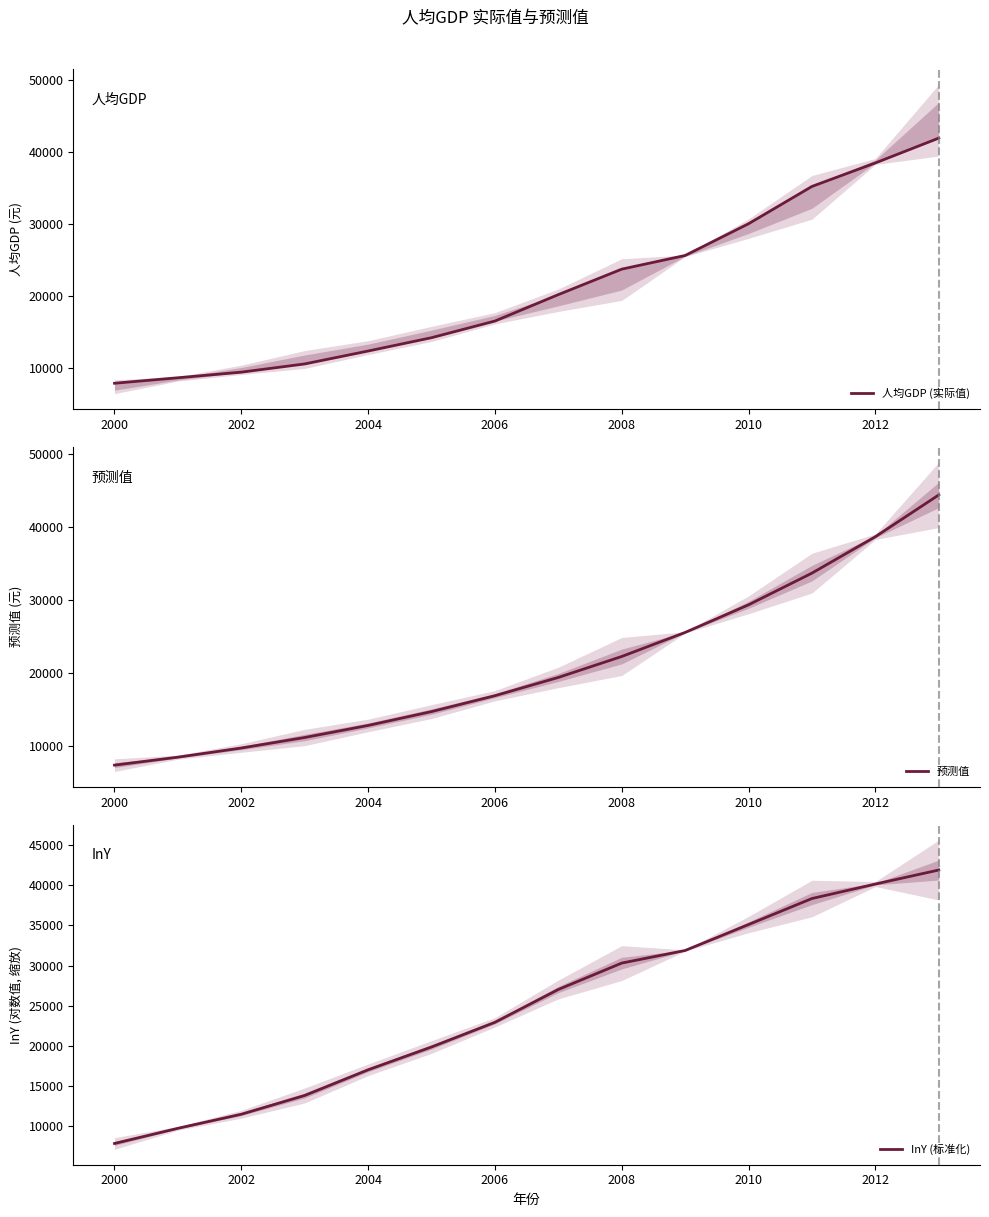

The 预测值 series shows 12841.0 at 2002. True or false?

False